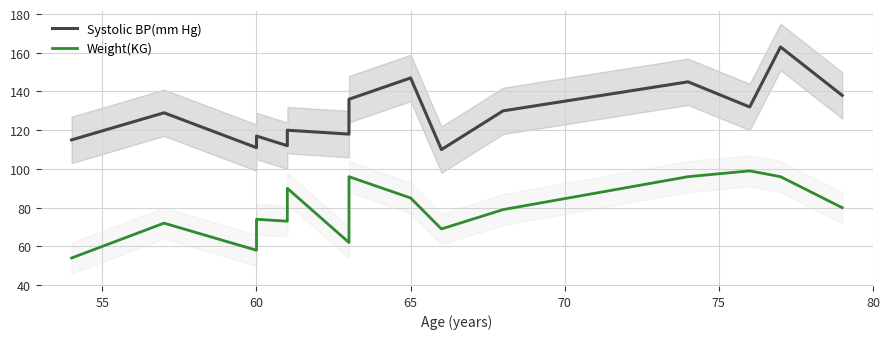

What is the average value of the Weight(KG) series?

78